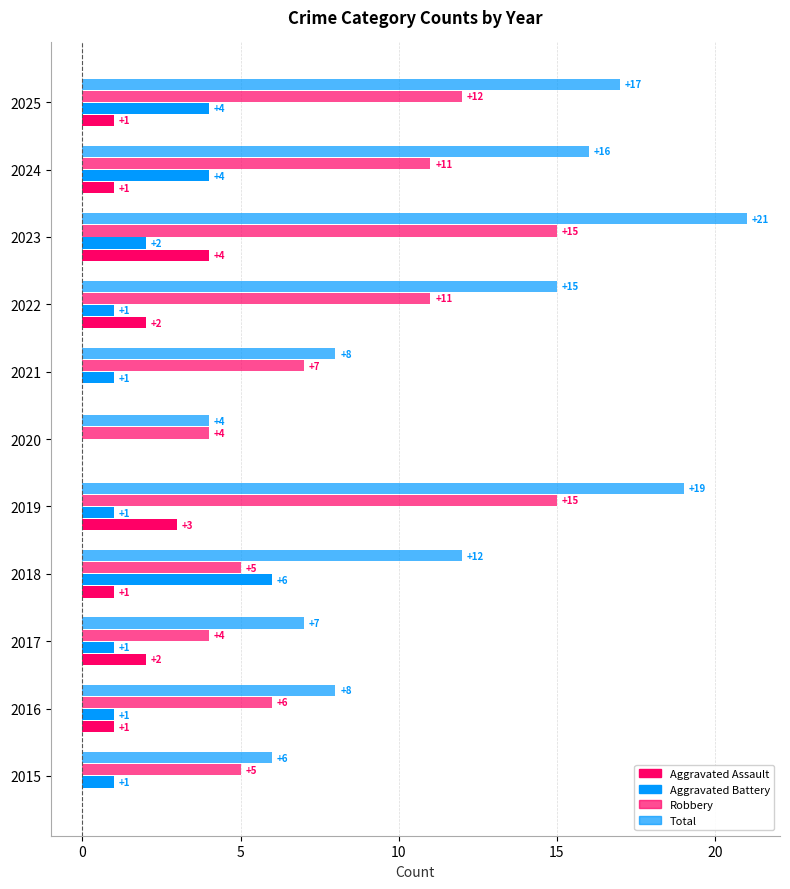

How many positive values does the Aggravated Assault series have?

8